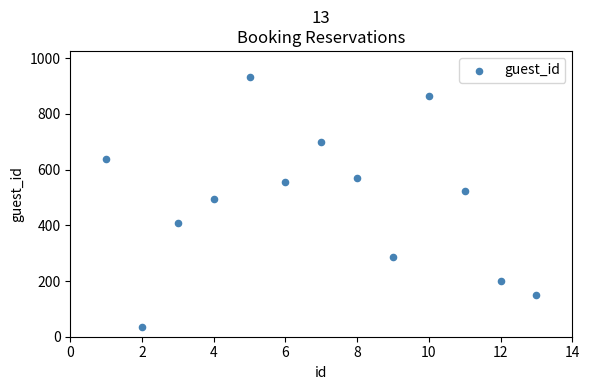

What is the range of X values (max minus min)?

12